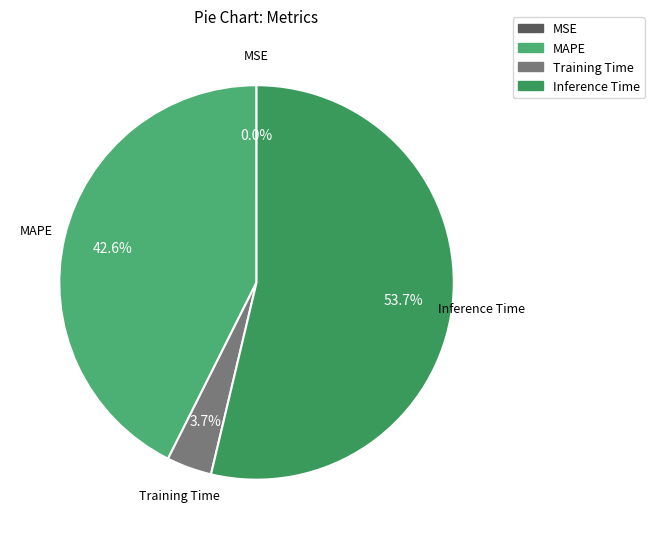

Combined, what portion of the pie is MAPE and Training Time?

46.3%